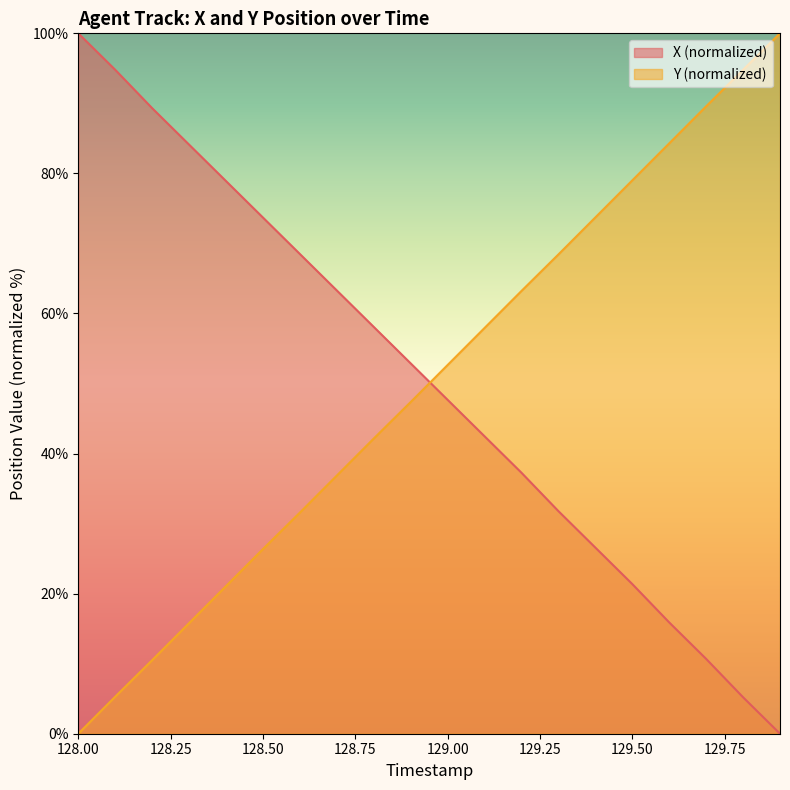

True or false: Y has more than 2 interior local peaks.

False